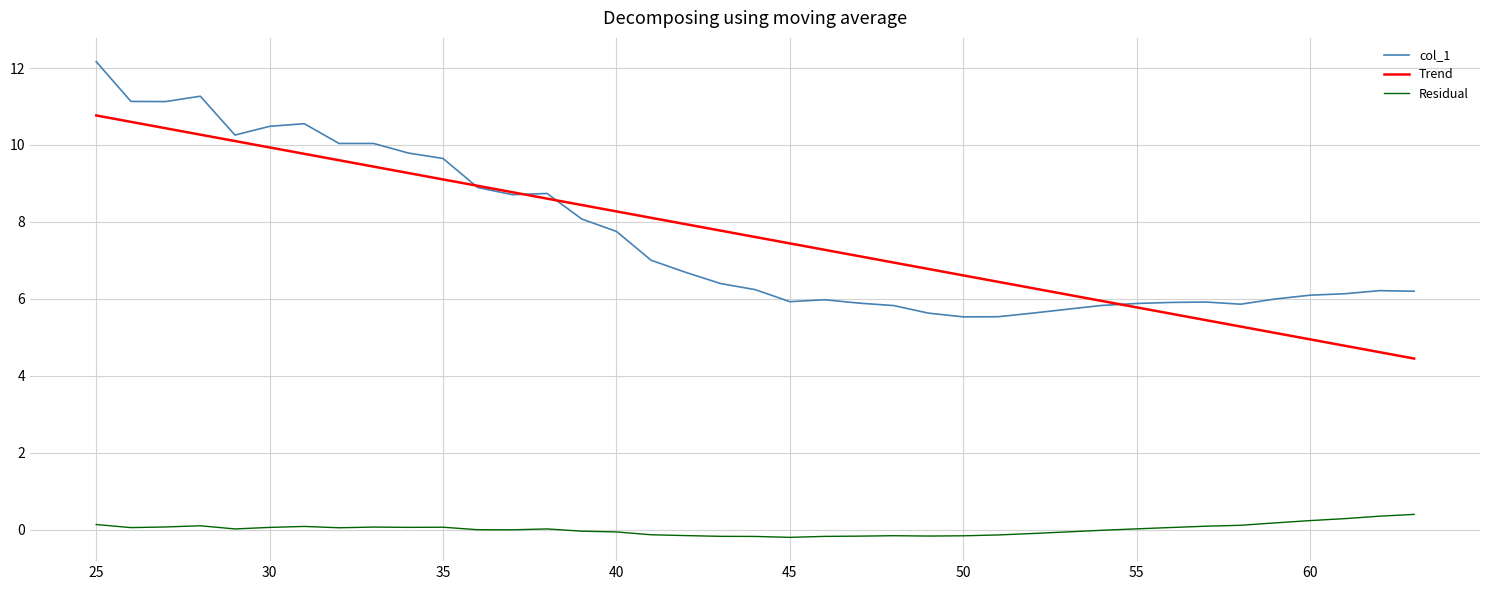

True or false: Trend and Residual cross at least once.

False